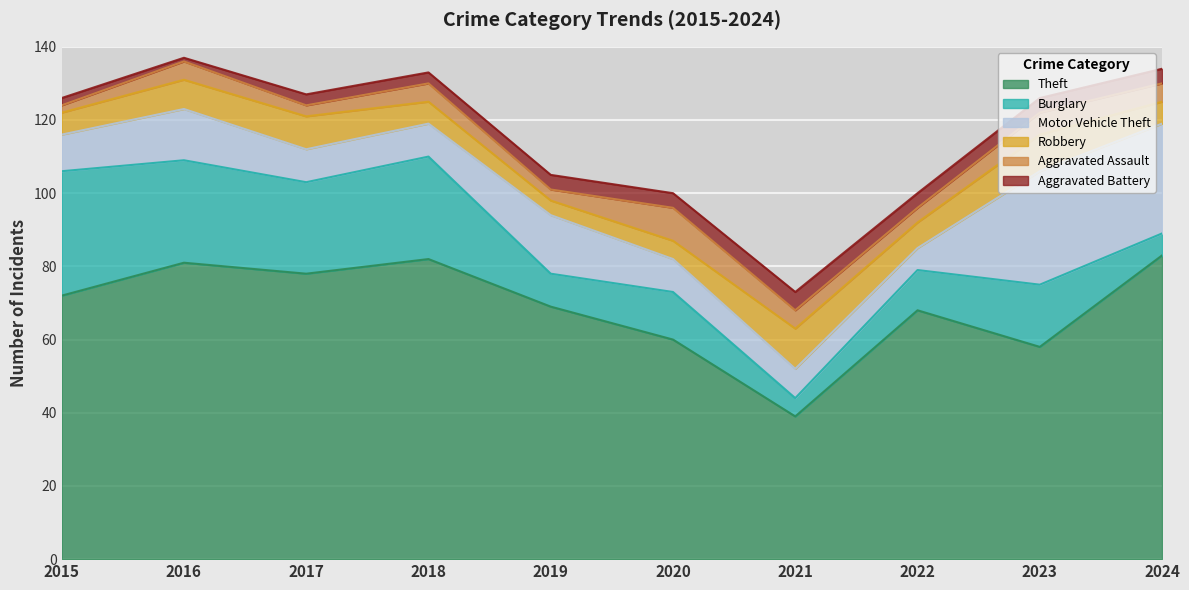

True or false: Aggravated Battery has a value of 6 at 2024.

False